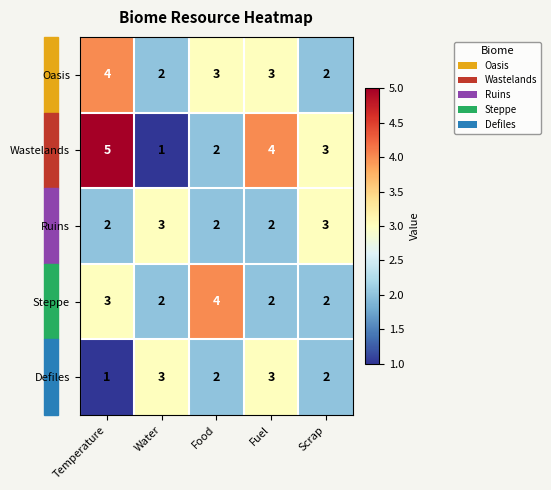

Count the number of categories in the chart.

5